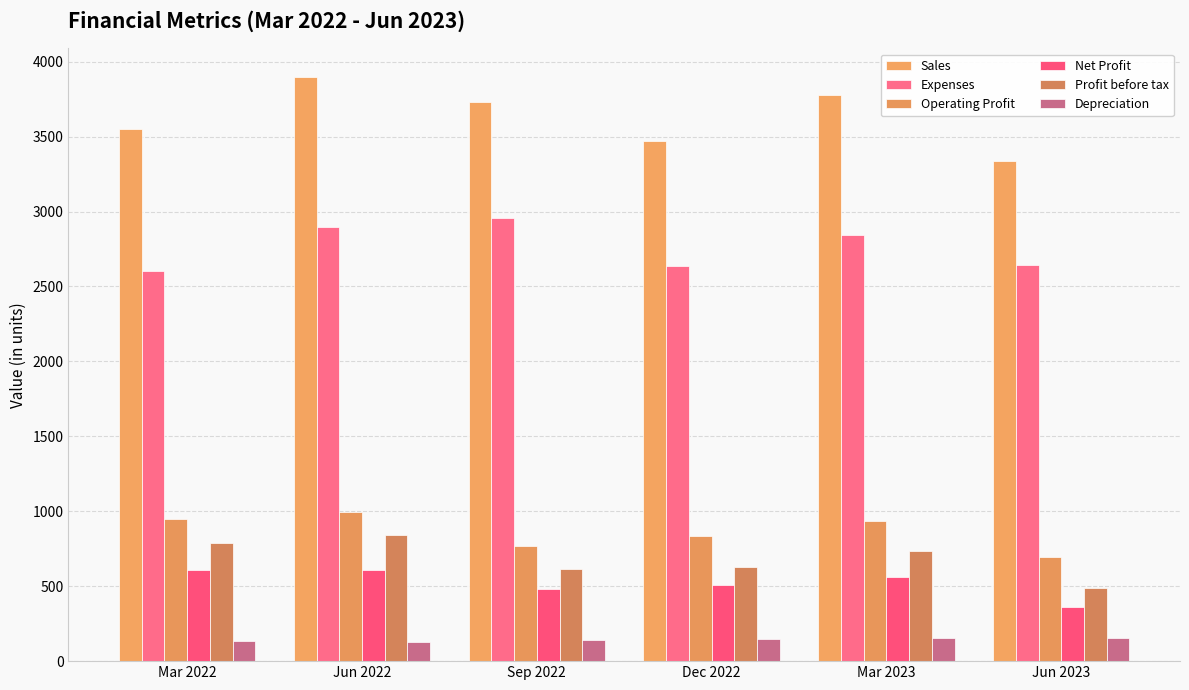

What is the difference between the Expenses values at Jun 2022 and Dec 2022?

264